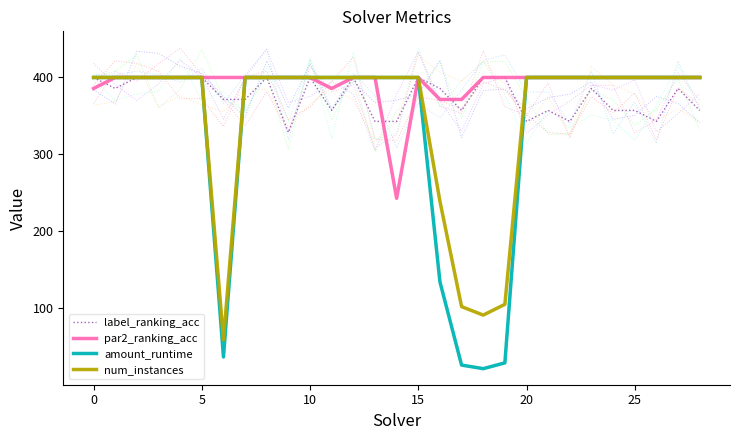

At which label is par2_ranking_acc closest to 321?

16